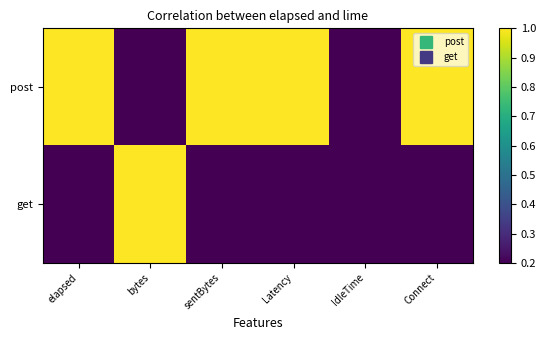

Reading left to right, transcribe all the data shown in this chart.

post: elapsed=1	bytes=0	sentBytes=1	Latency=1	IdleTime=0	Connect=1
get: elapsed=0	bytes=1	sentBytes=0	Latency=0	IdleTime=0	Connect=0